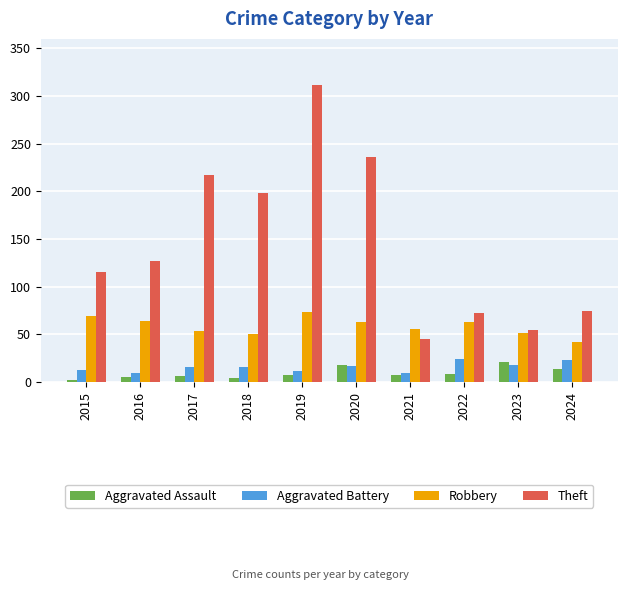

What is the spread (max minus min) of values at 2022?

64